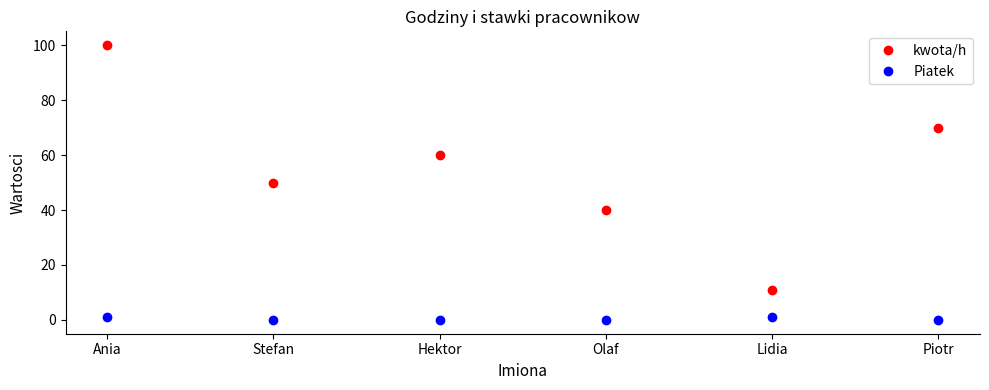

How many data points in kwota/h are less than 60?

3